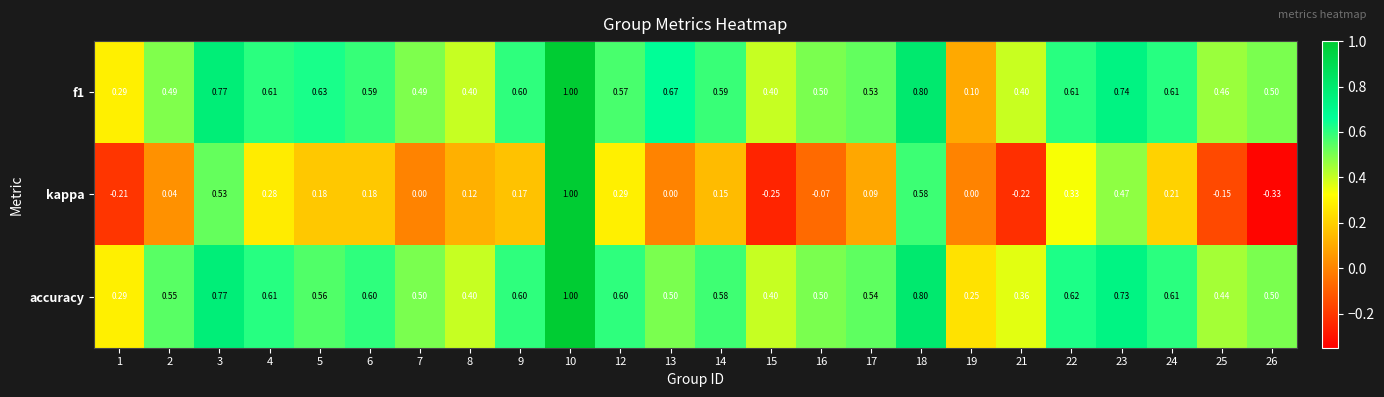

What is the maximum value shown in the chart?

1.0